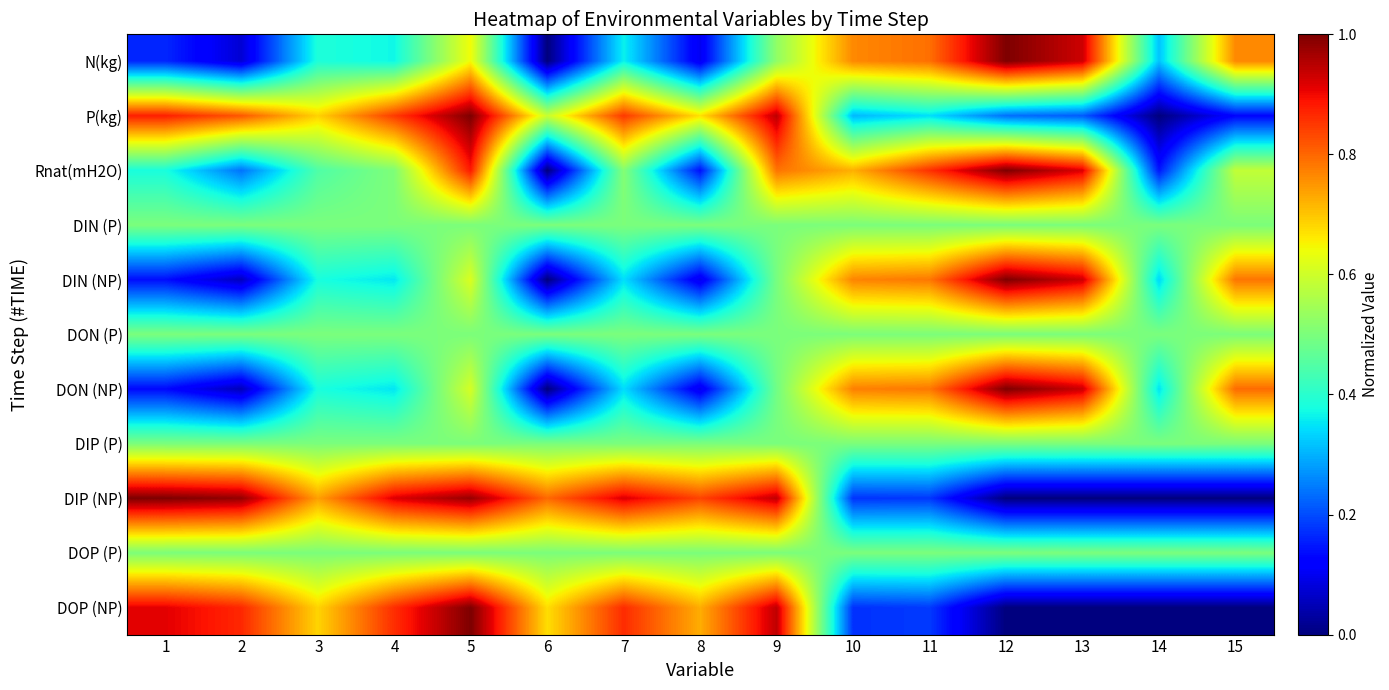

What is the difference between the highest and lowest values at 14?

0.5